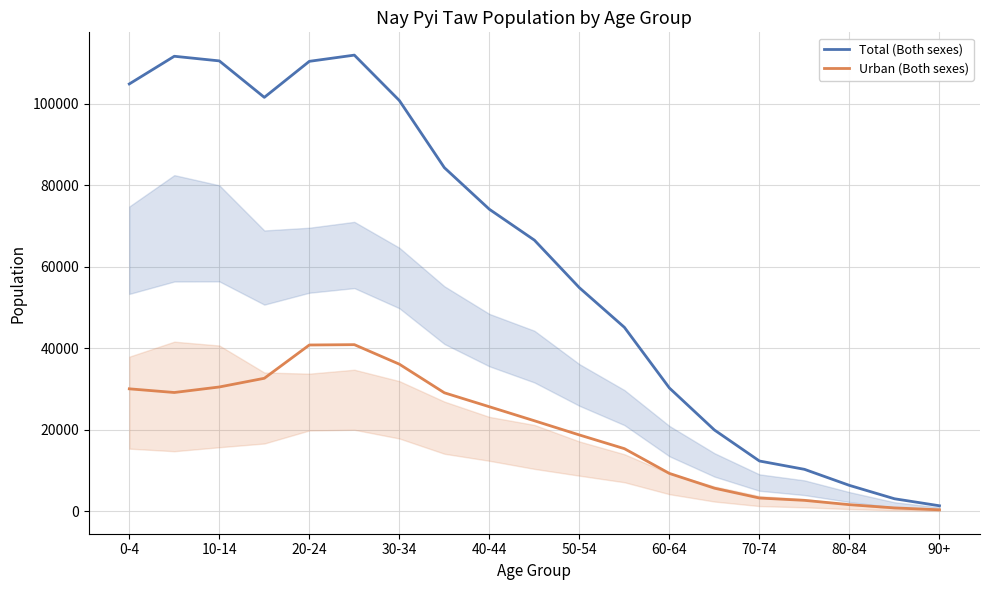

What are all the series names shown in the legend?

Total (Both sexes), Urban (Both sexes)